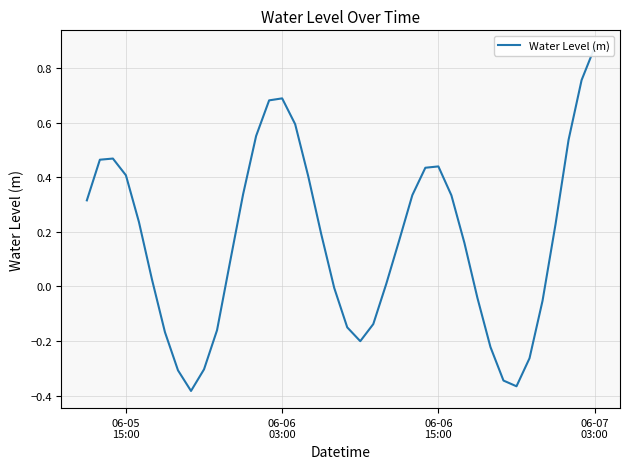

How many data points are less than 0?

15